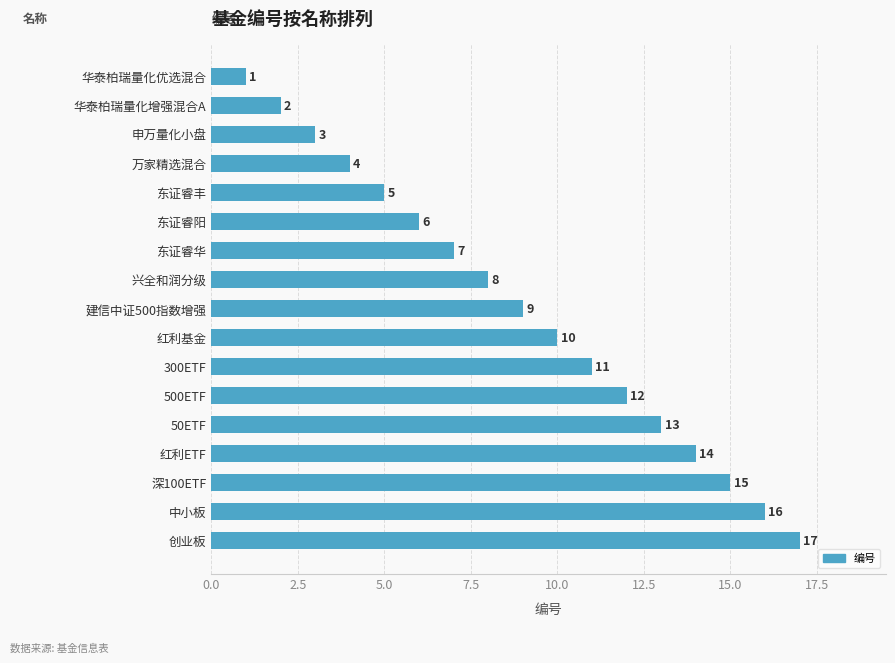

The chart shows a value of 2 at 华泰柏瑞量化增强混合A. True or false?

True